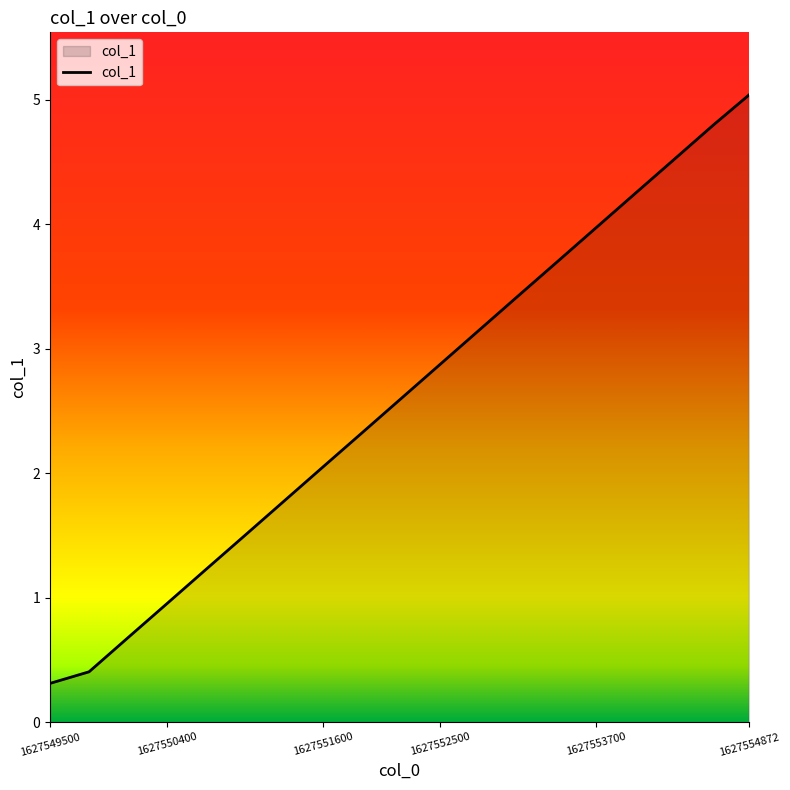

What is the greatest value displayed?

5.0